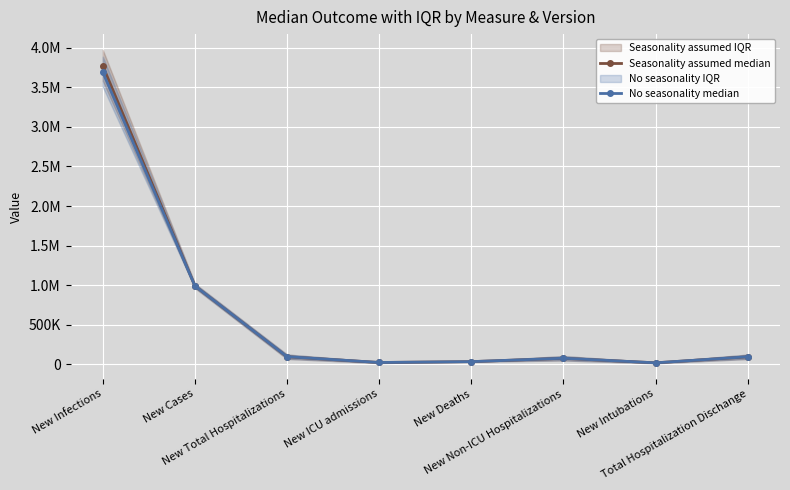

How many lines are shown in the chart?

2